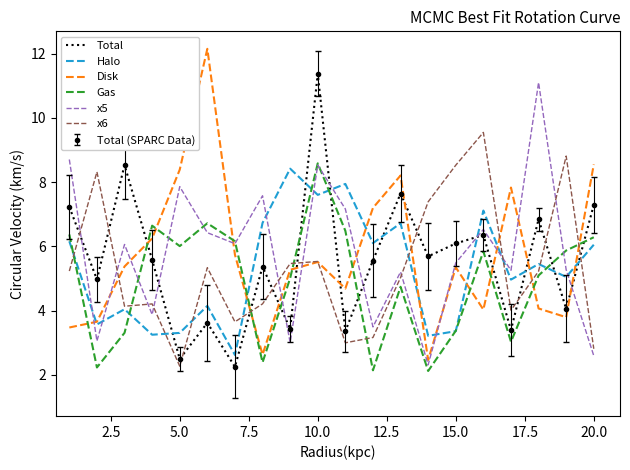

How many times do Gas and Halo cross each other?

8